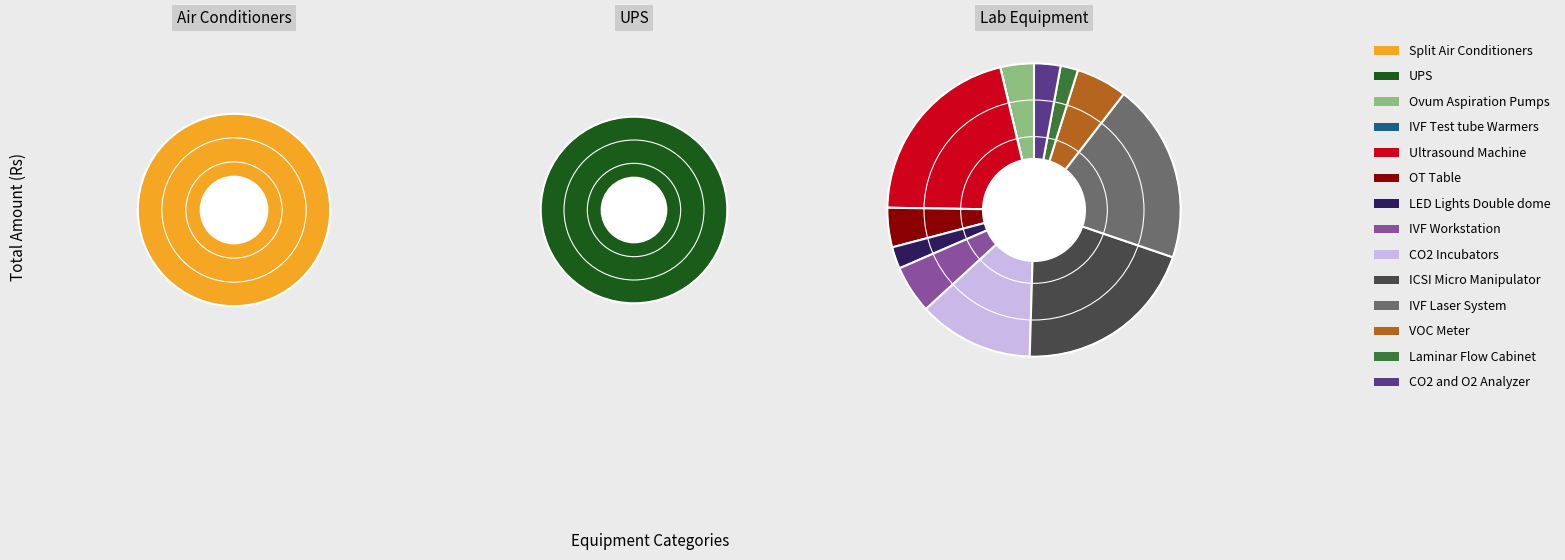

What is the largest slice in the pie chart?

Ultrasound Machine